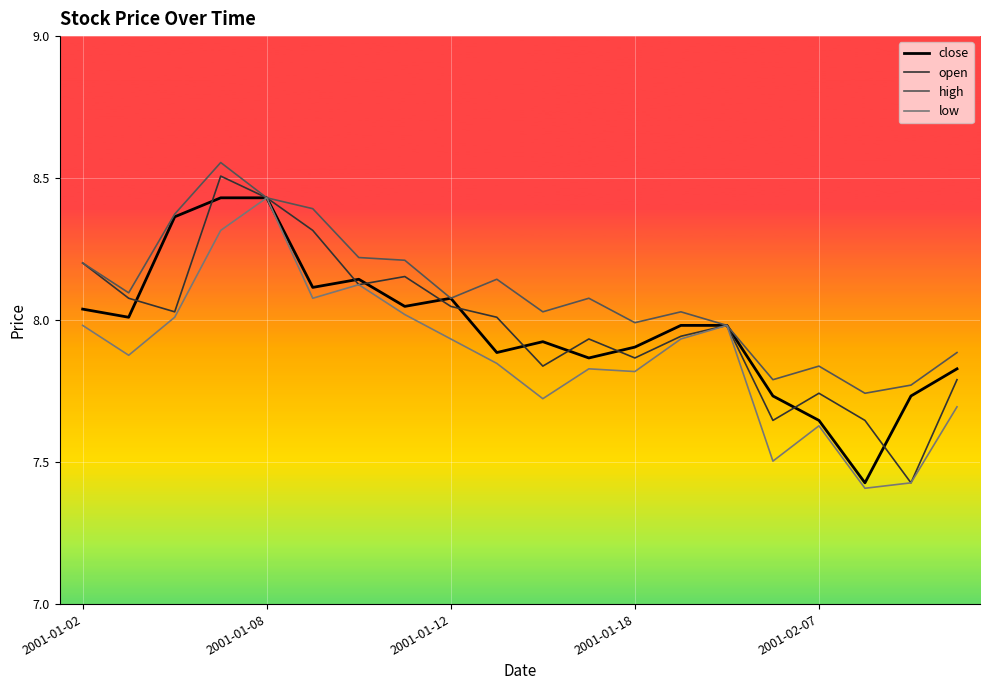

Which series has the largest total across all categories?

high